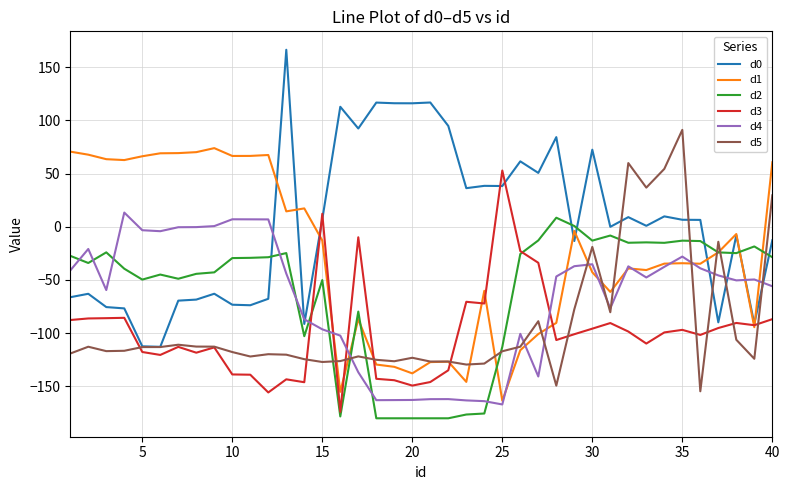

What is the highest value of the d3 series?

52.8